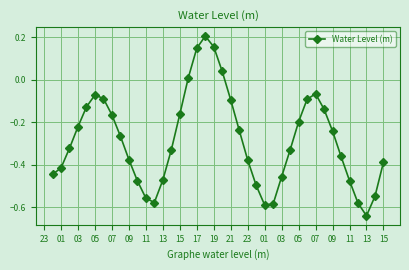

True or false: there are more than 2 points higher than both neighbors.

True